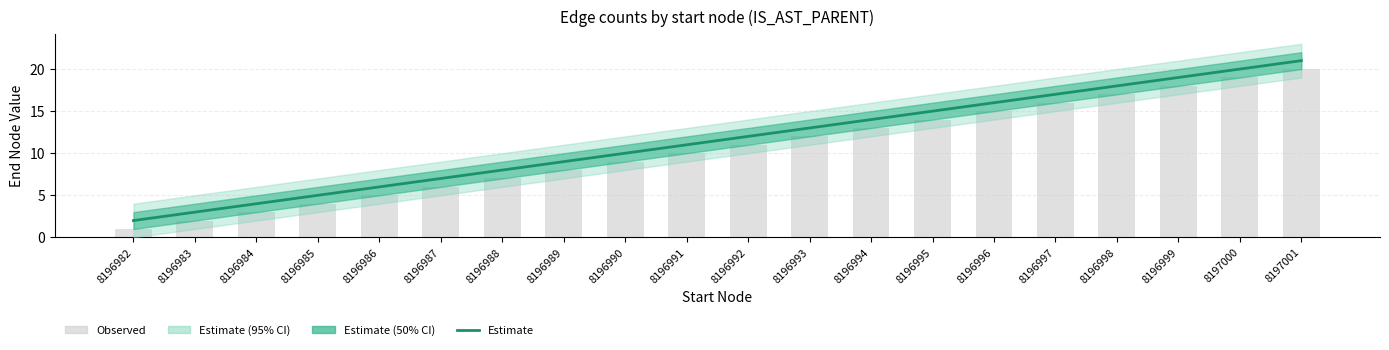

How many values in the Estimate series exceed 12?

9